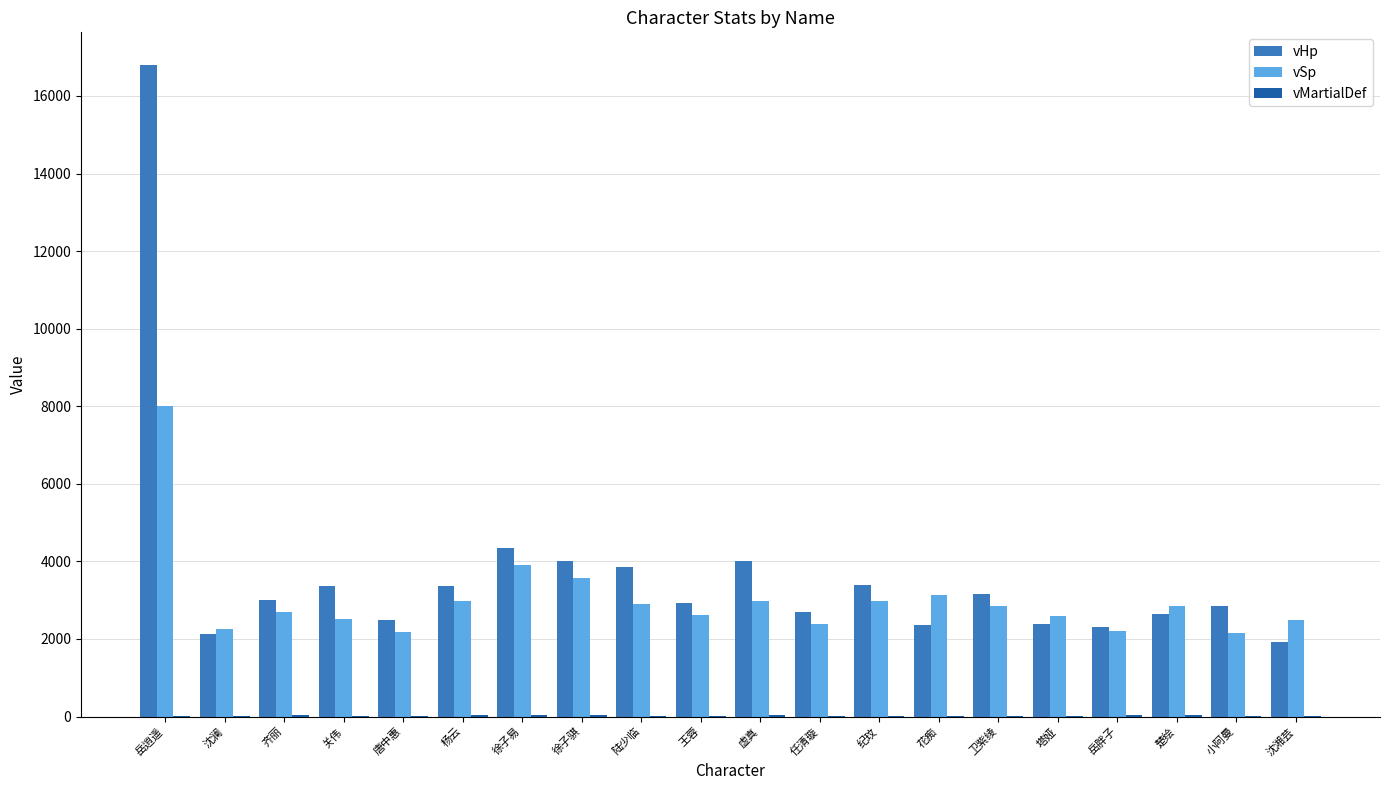

At which category is the sum across all series the highest?

岳逍遥